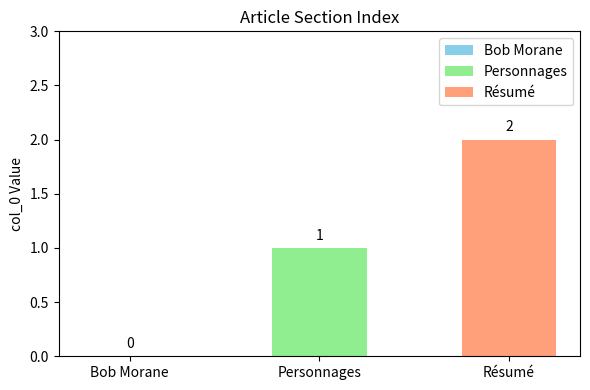

List the series in order of their overall mean, highest first.

Résumé, Personnages